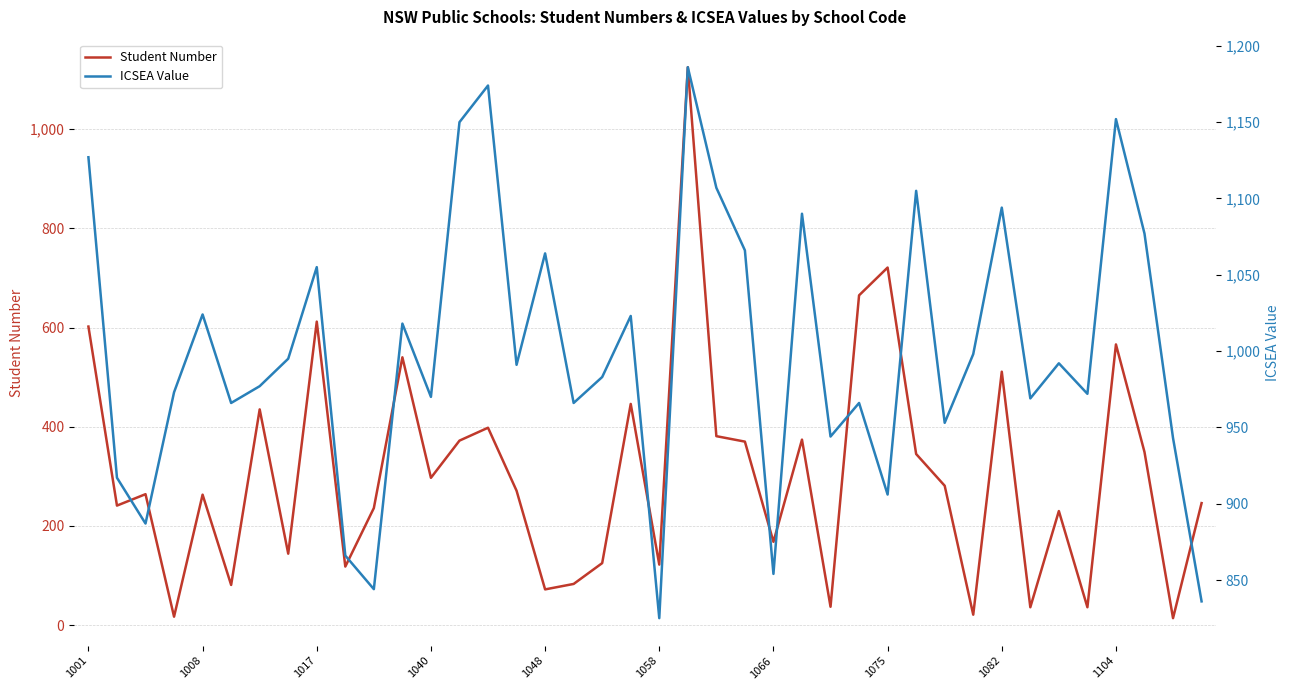

Count the number of data series in this chart.

2